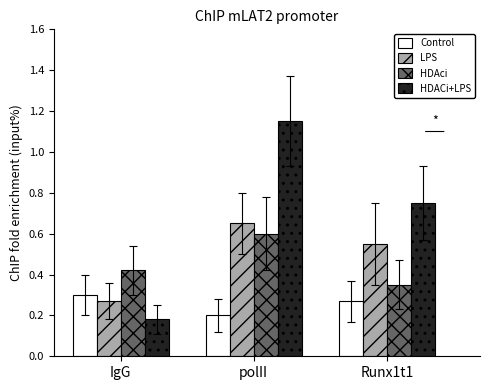

Which series has the largest total across all categories?

HDACi+LPS